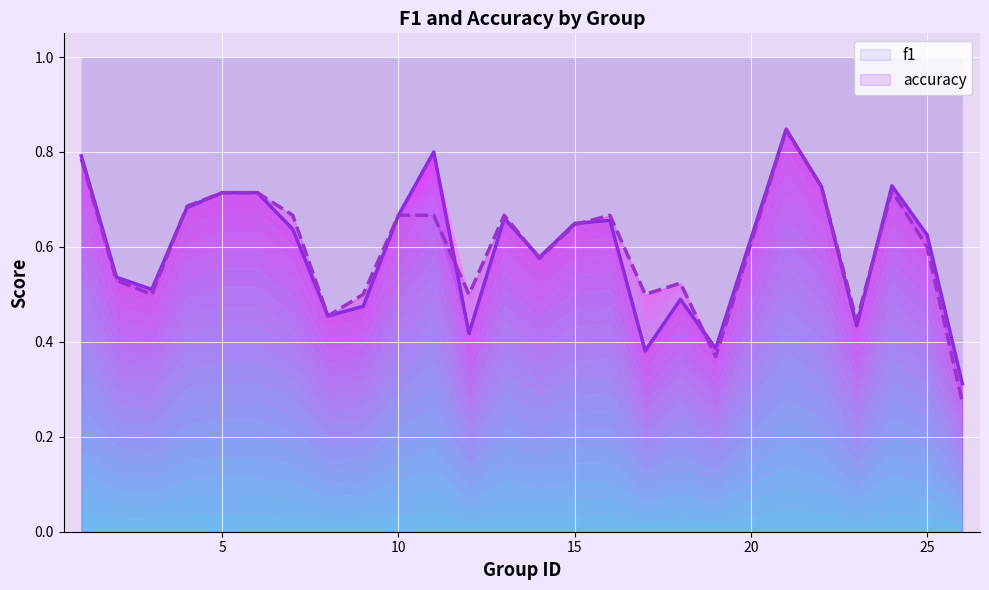

The accuracy series shows 0.6 at 25. True or false?

True